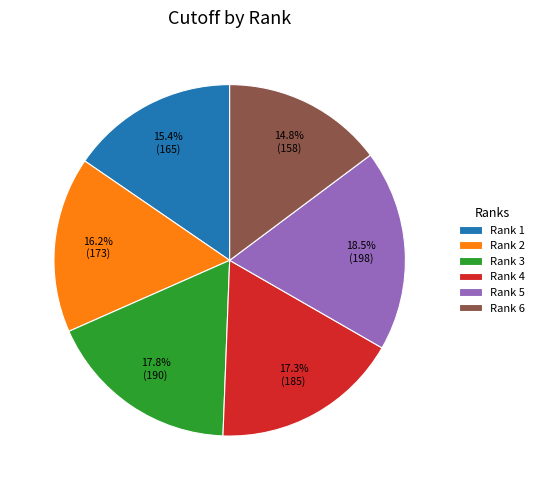

Is it true that Rank 2 is 2% of the pie?

False